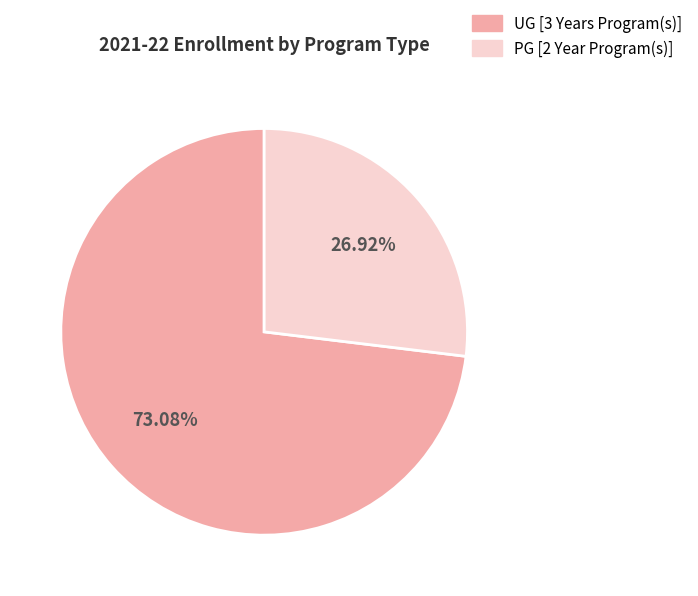

How many segments does this pie chart have?

2